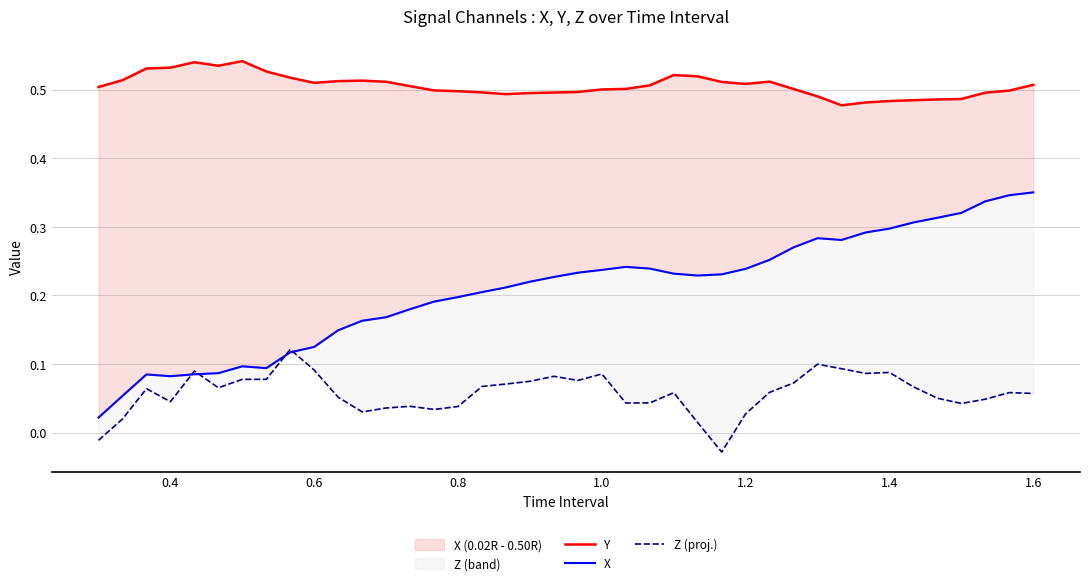

True or false: Y has a value of 0.4 at 1.0.

False